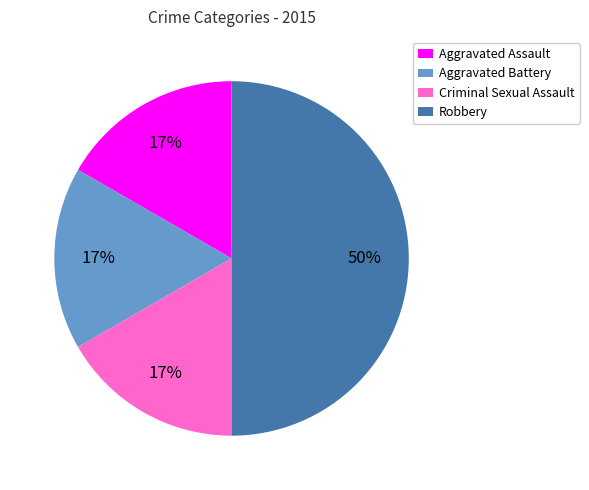

Which slice is the largest?

Robbery